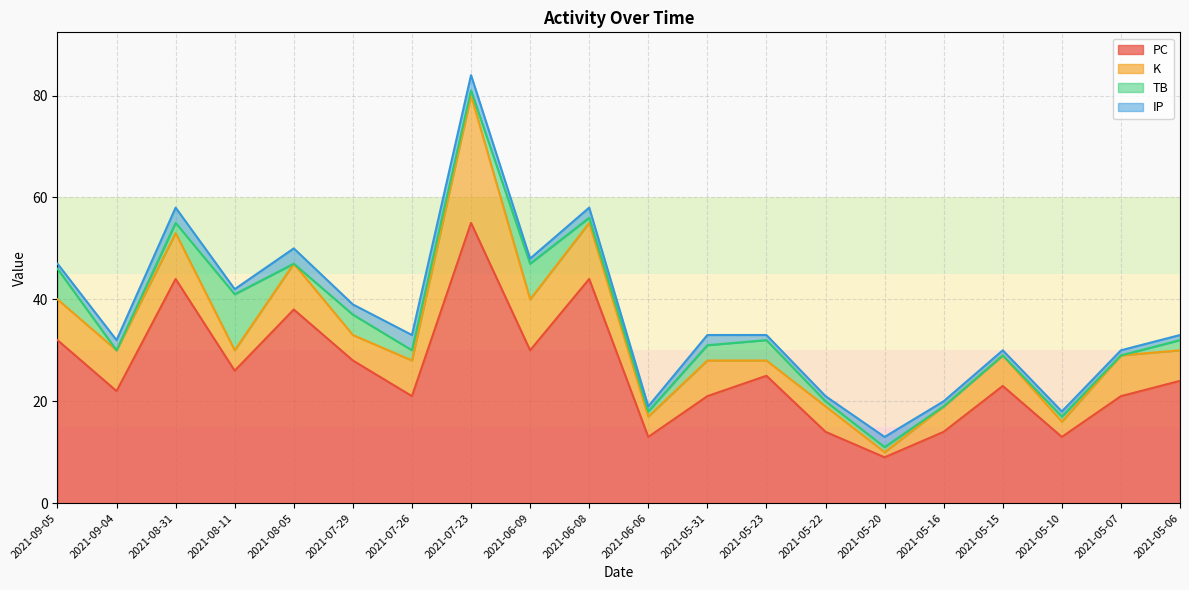

What is the total value across all series at 2021-08-31?

58